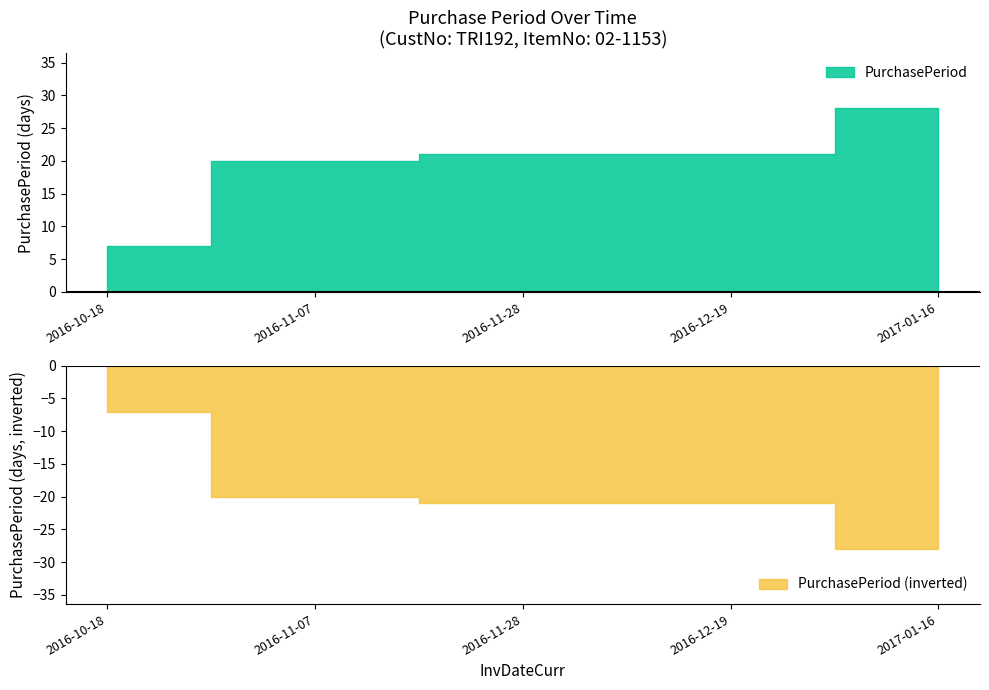

How many lines are shown in the chart?

1